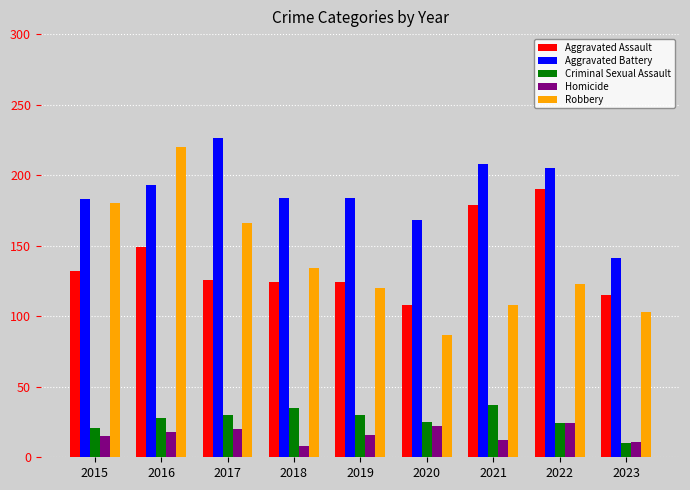

What is the minimum value shown in the chart?

8